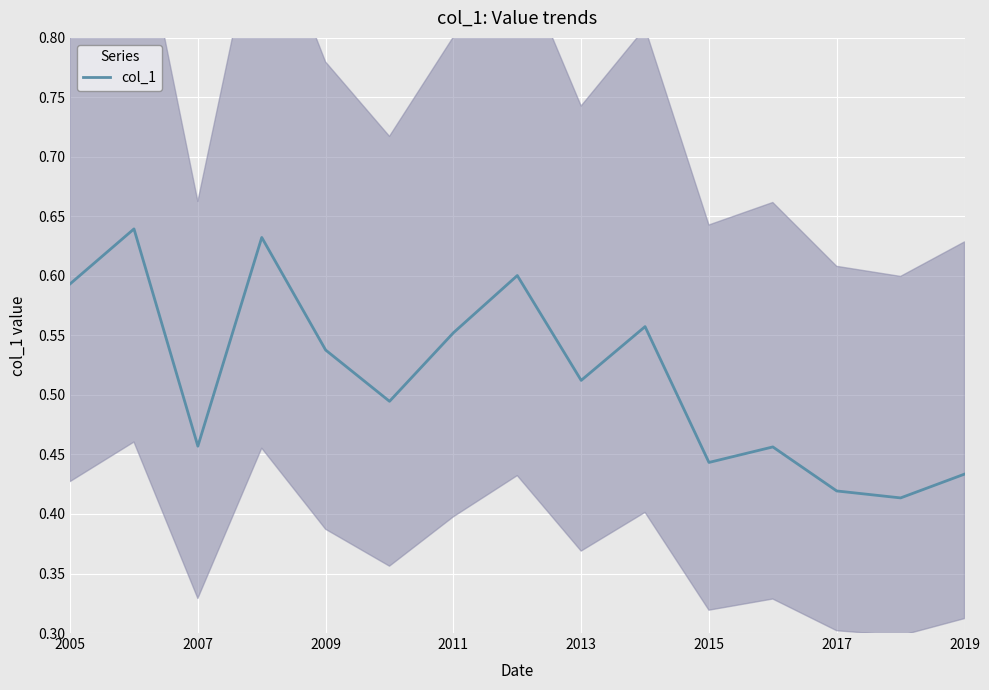

What is the smallest value displayed?

0.4